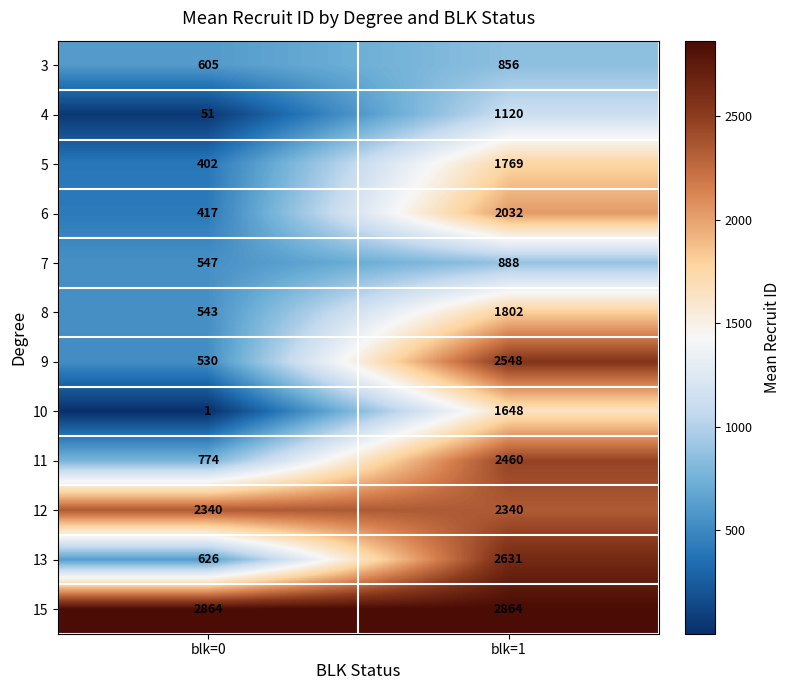

Which category has the highest value in the 5 series?

blk=1